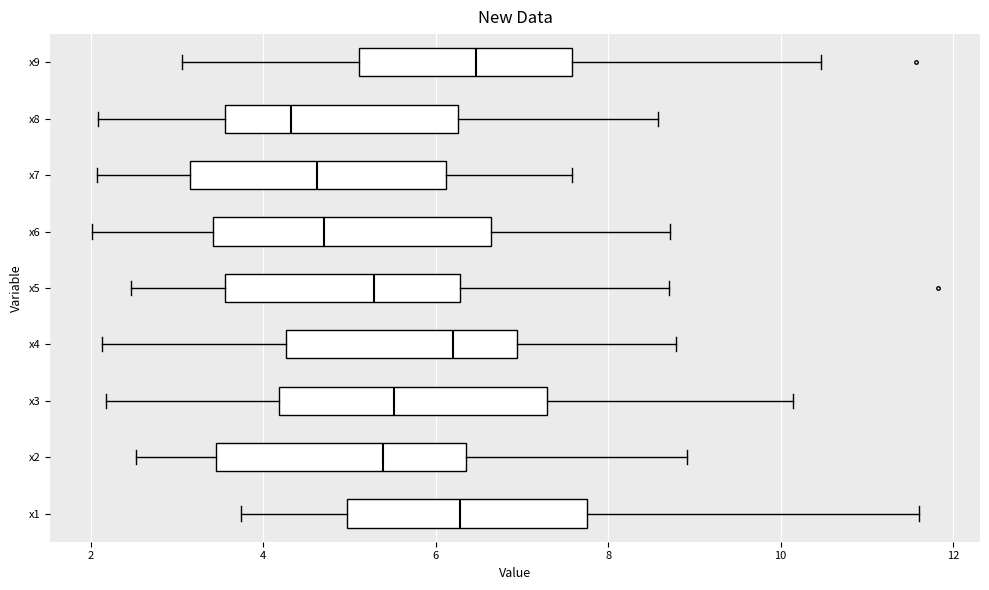

Which box has the furthest to the left median line?

x8